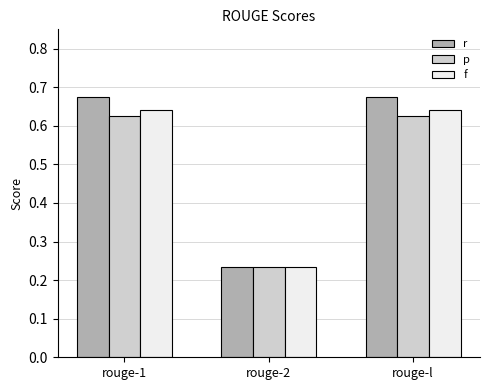

At how many categories does at least one series exceed 0?

3